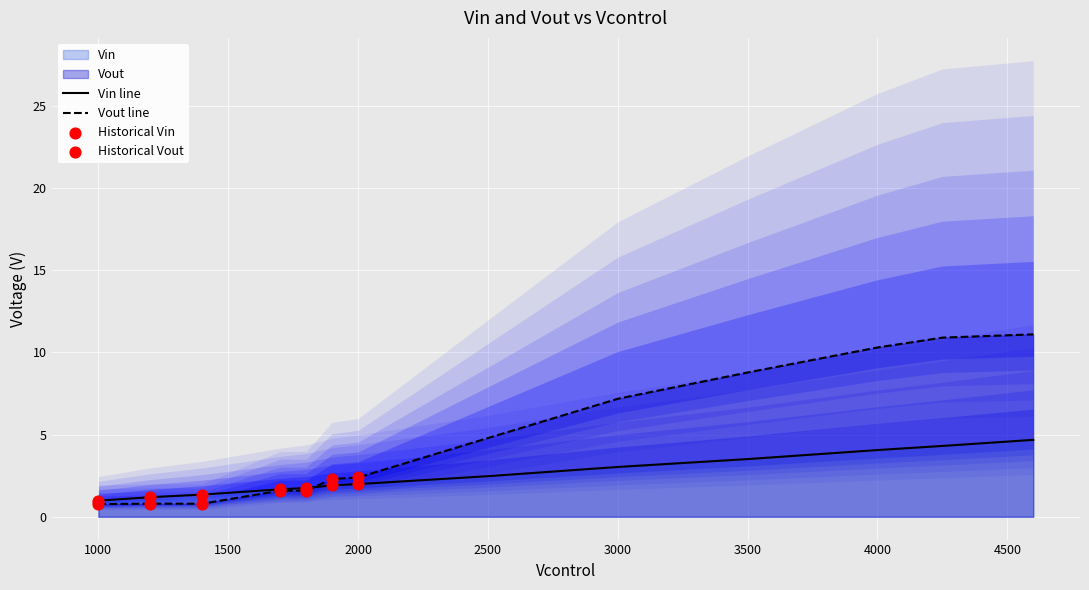

At which category is the sum across all series the highest?

4600